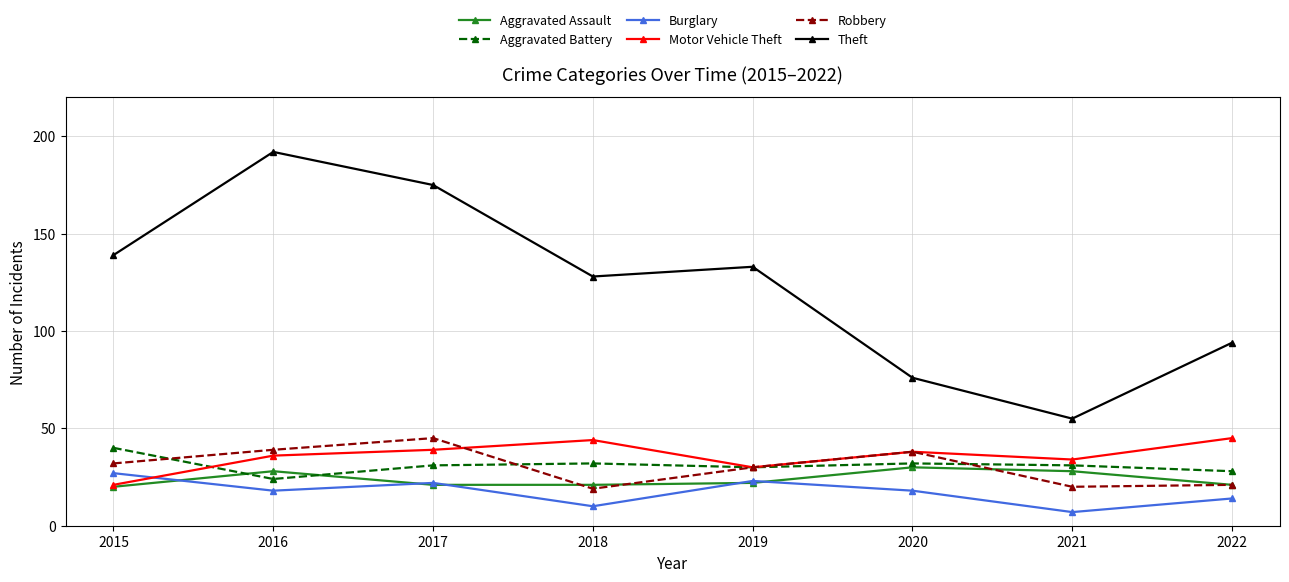

What is the average value of the Burglary series?

17